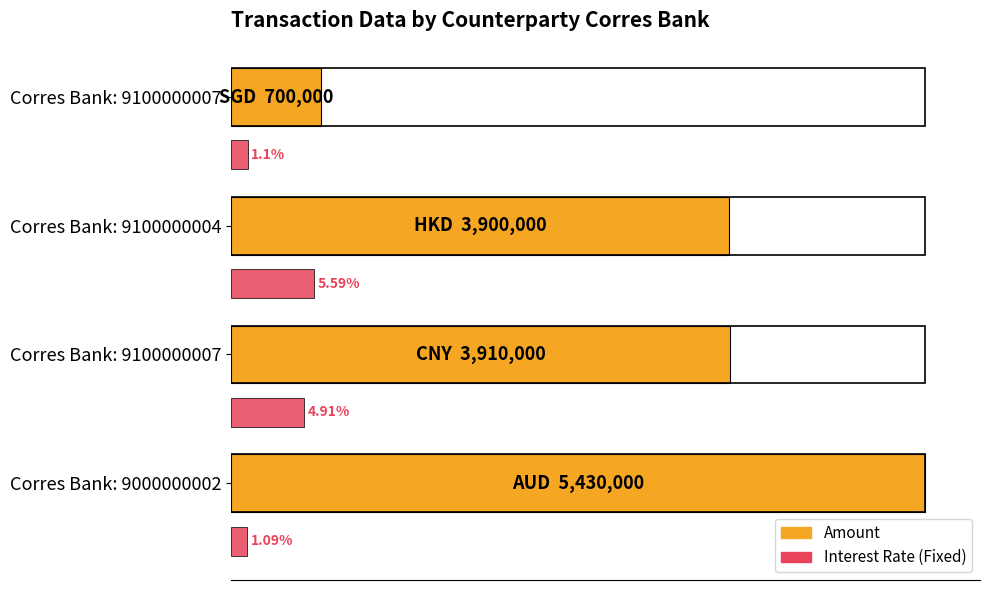

What are all the series names shown in the legend?

Amount, Interest Rate (Fixed)